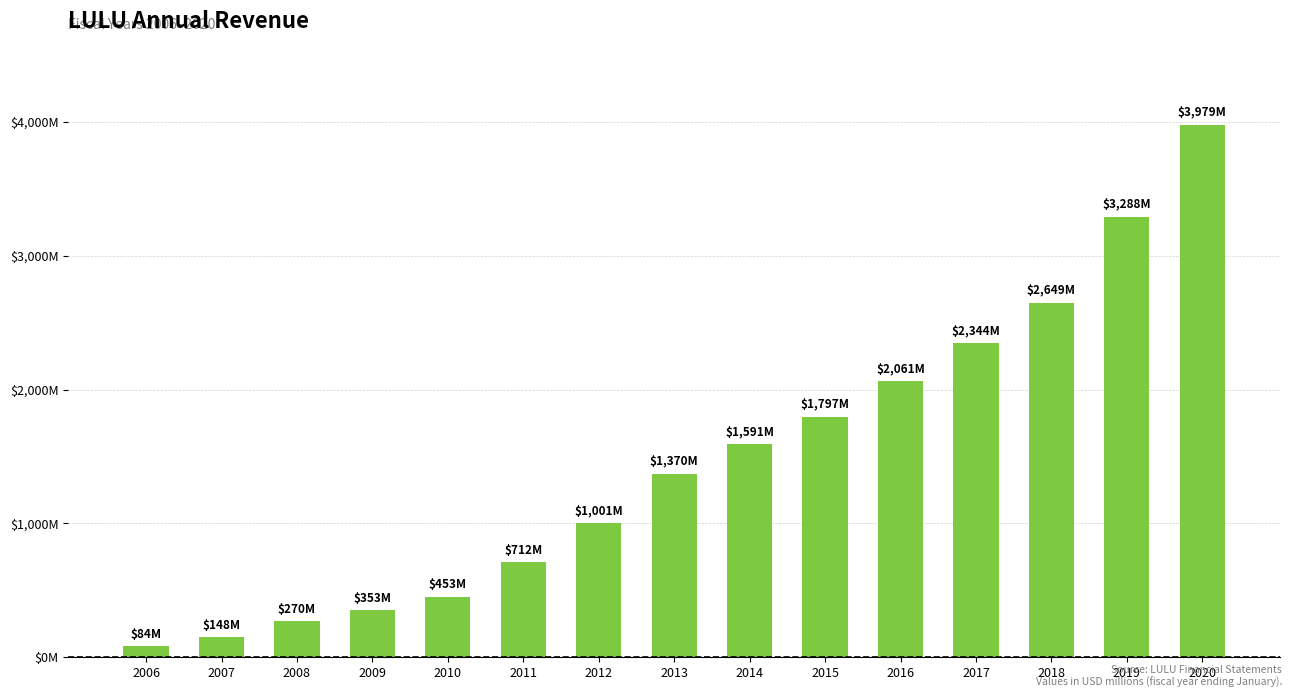

Does the chart contain stacked bars?

No